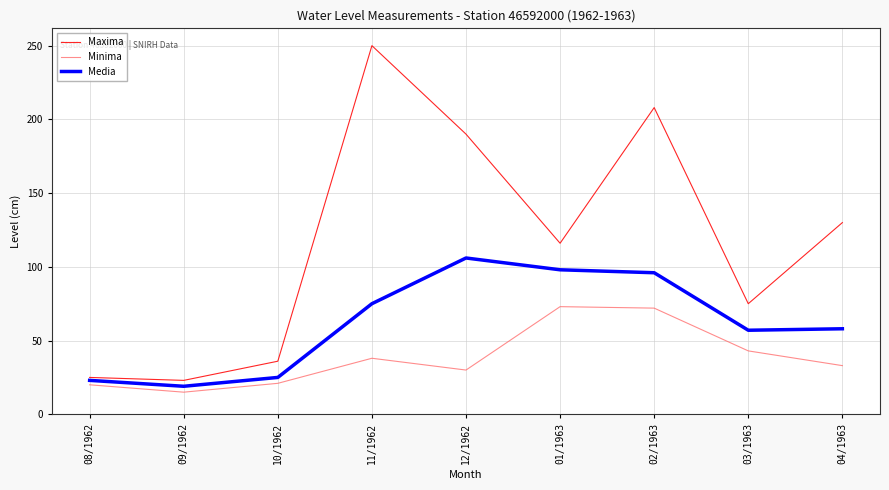

Which series changed the most between 10/1962 and 11/1962?

Maxima